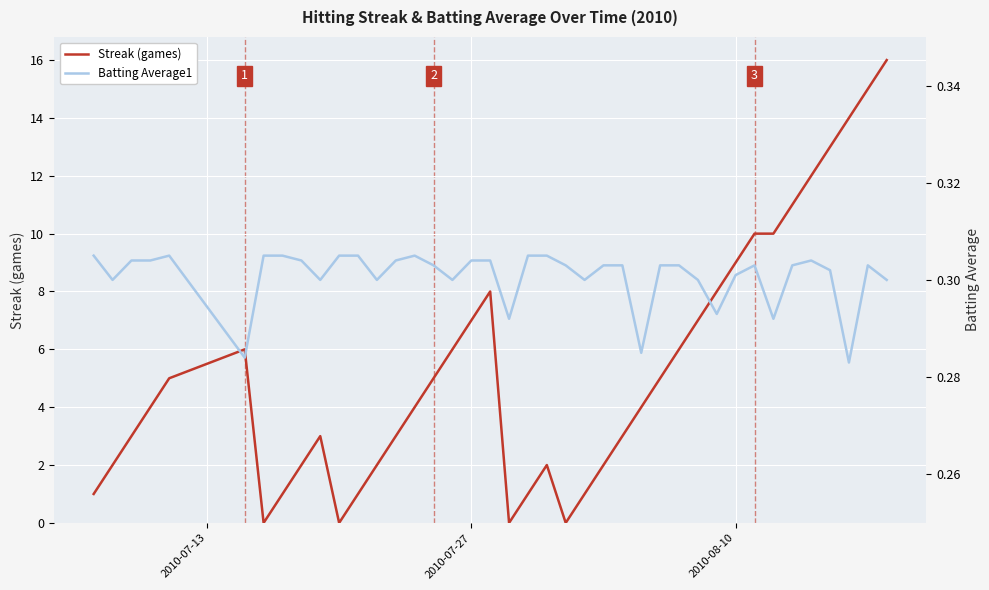

Is this an area chart (filled region under the line)?

No